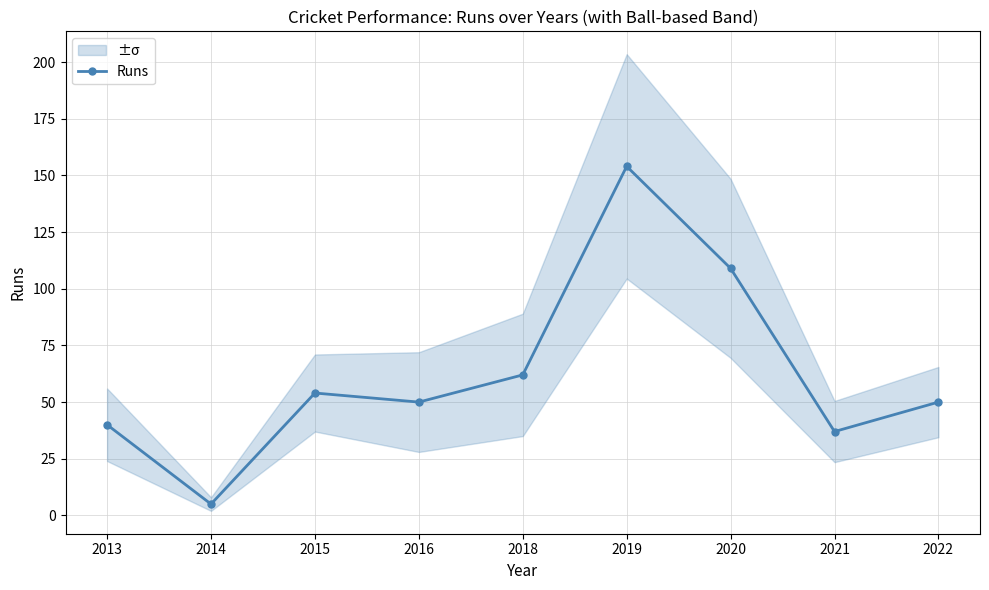

Approximately how many times larger is the value at 2015 compared to 2020?

0.5